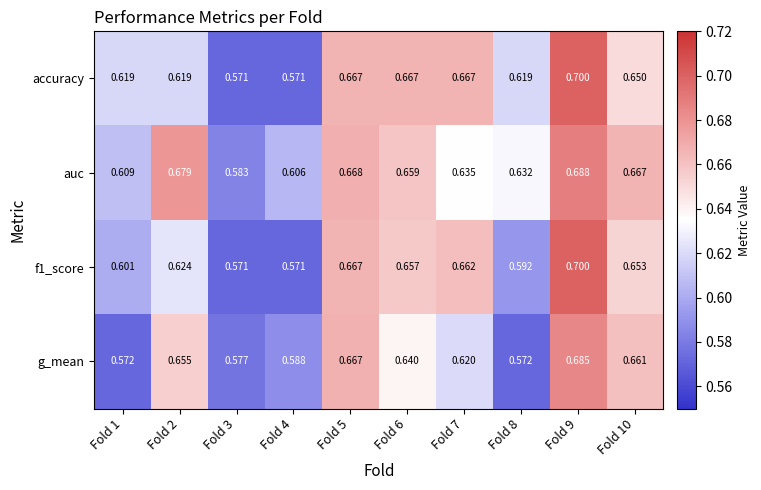

At how many categories does at least one series exceed 0?

10